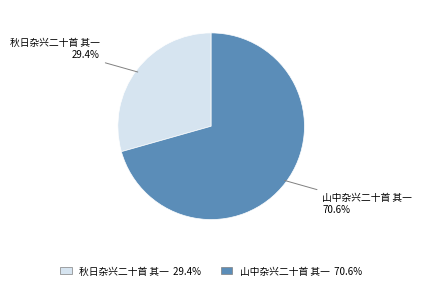

Which category has the smallest portion of the pie?

秋日杂兴二十首 其一